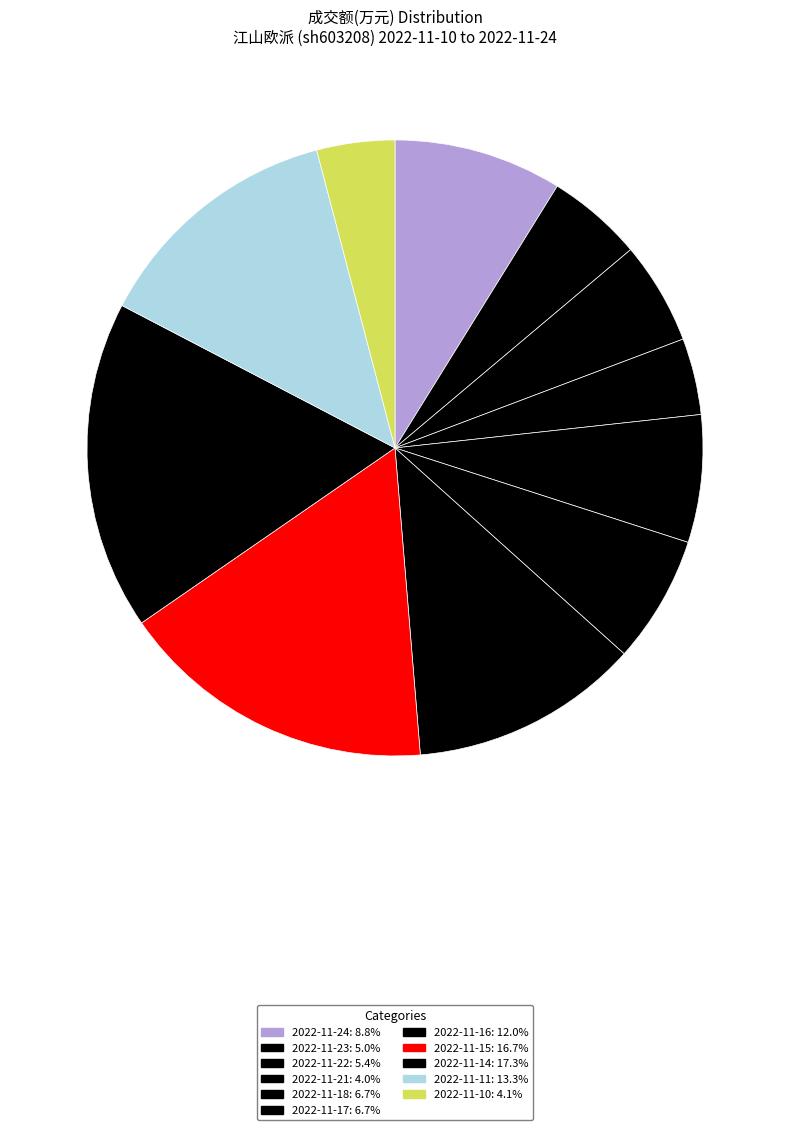

Is 2022-11-17 the majority of the pie?

No